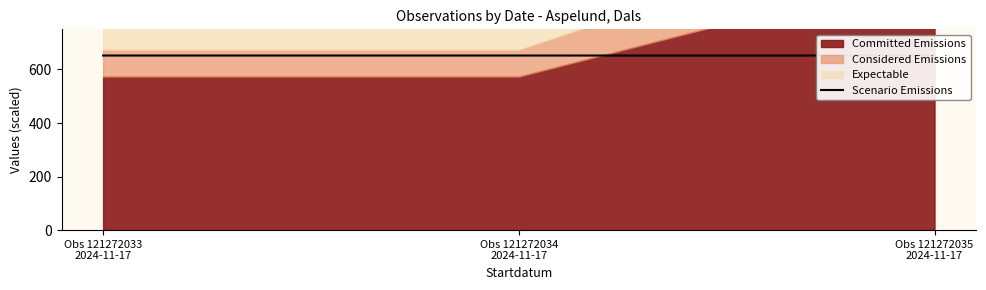

What position from the left is Obs 121272034
2024-11-17?

2